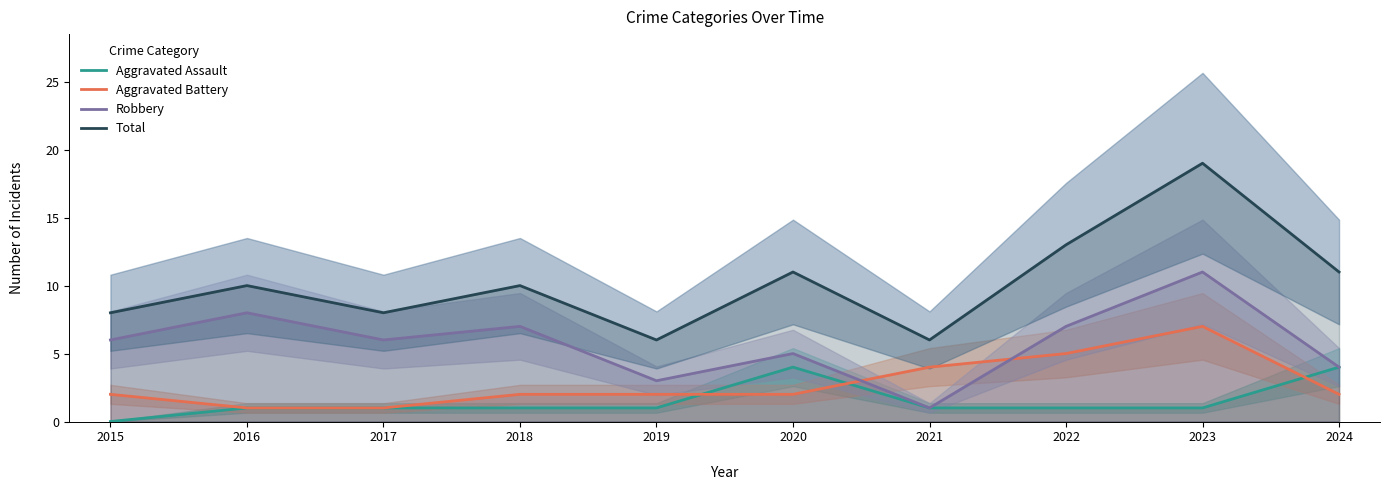

True or false: Robbery and Total intersect in this chart.

False